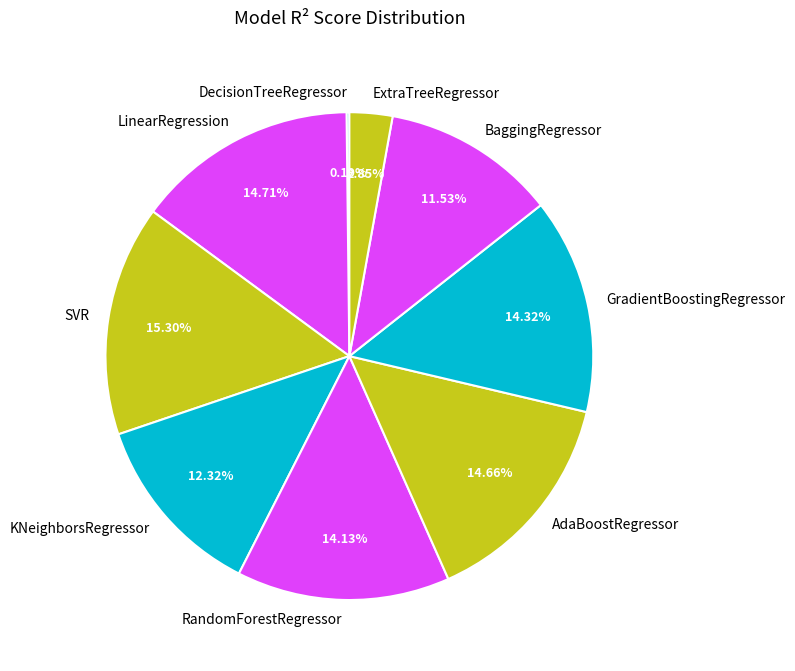

Which category has the biggest portion of the pie?

SVR